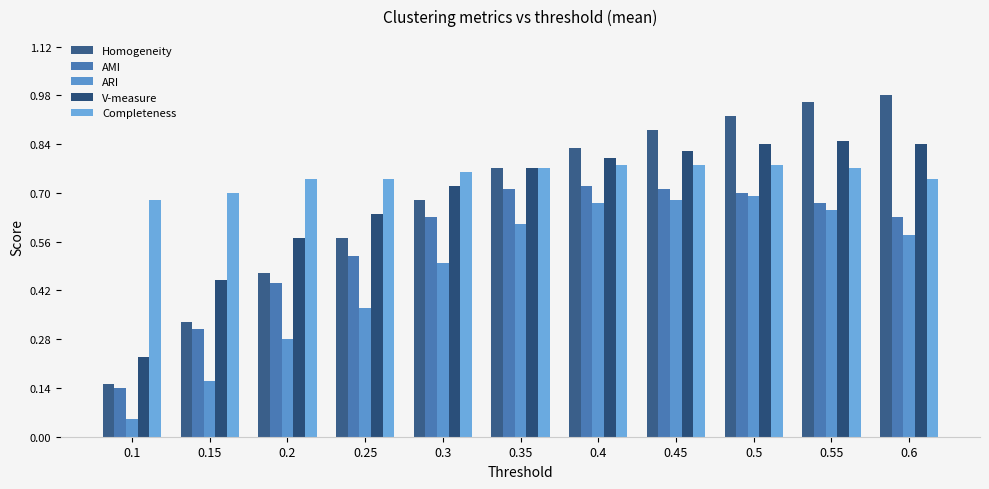

What are all the series names shown in the legend?

Homogeneity, AMI, ARI, V-measure, Completeness